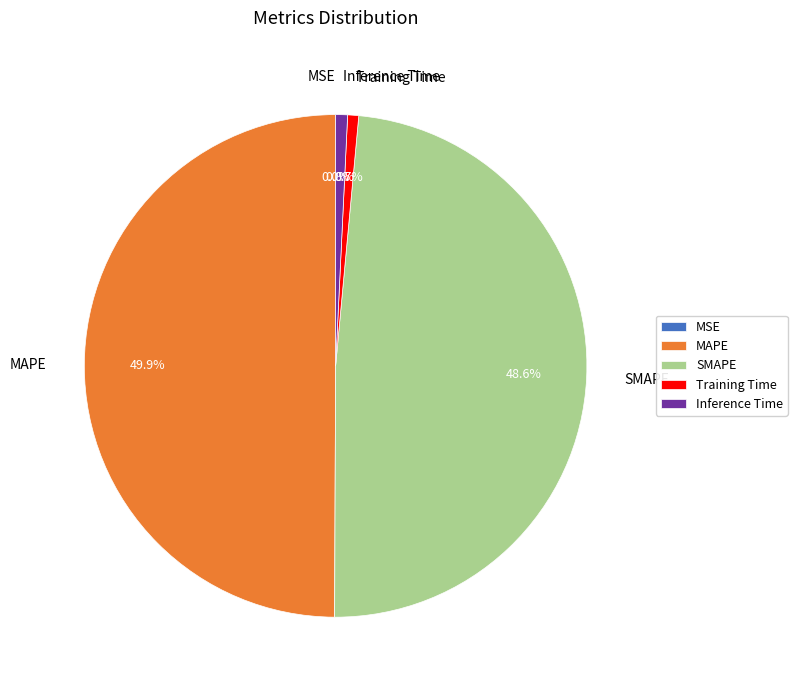

Is Inference Time the majority of the pie?

No